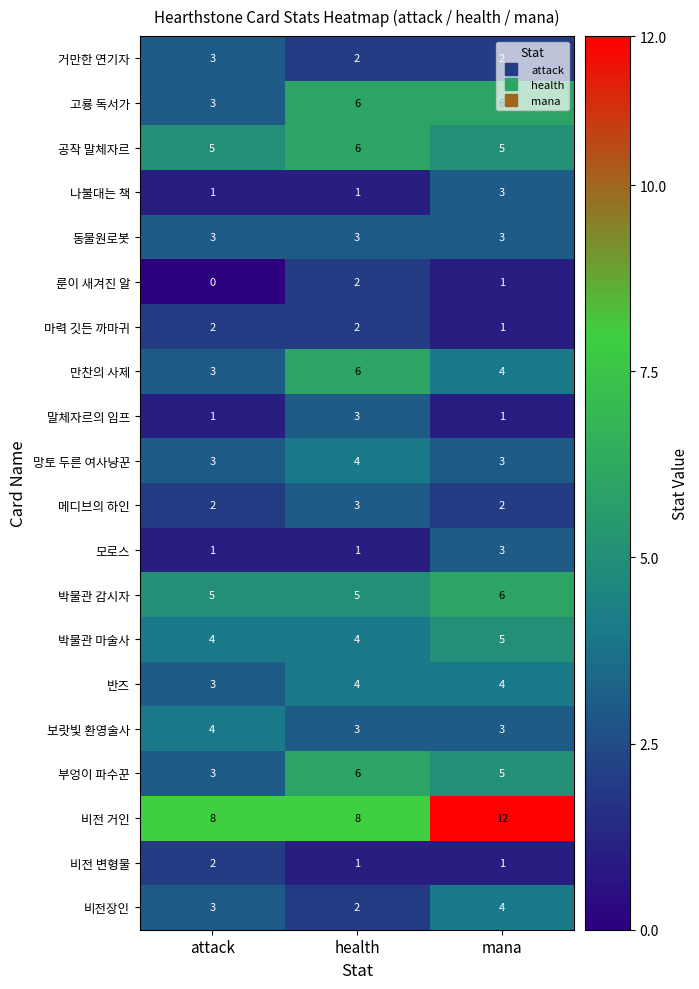

The 말체자르의 임프 series shows 5 at health. True or false?

False